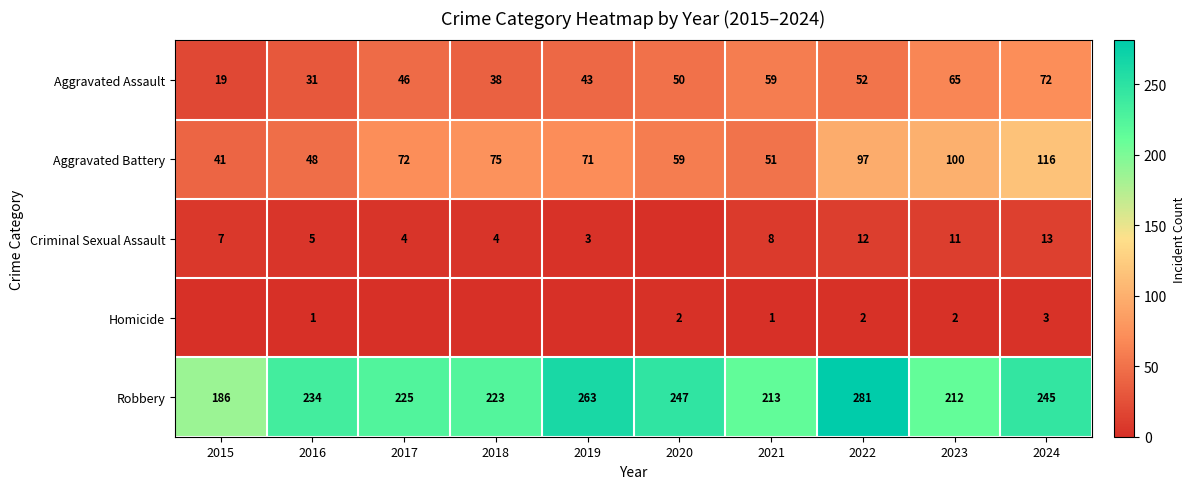

Between 2015 and 2021, which series saw the biggest shift?

Aggravated Assault